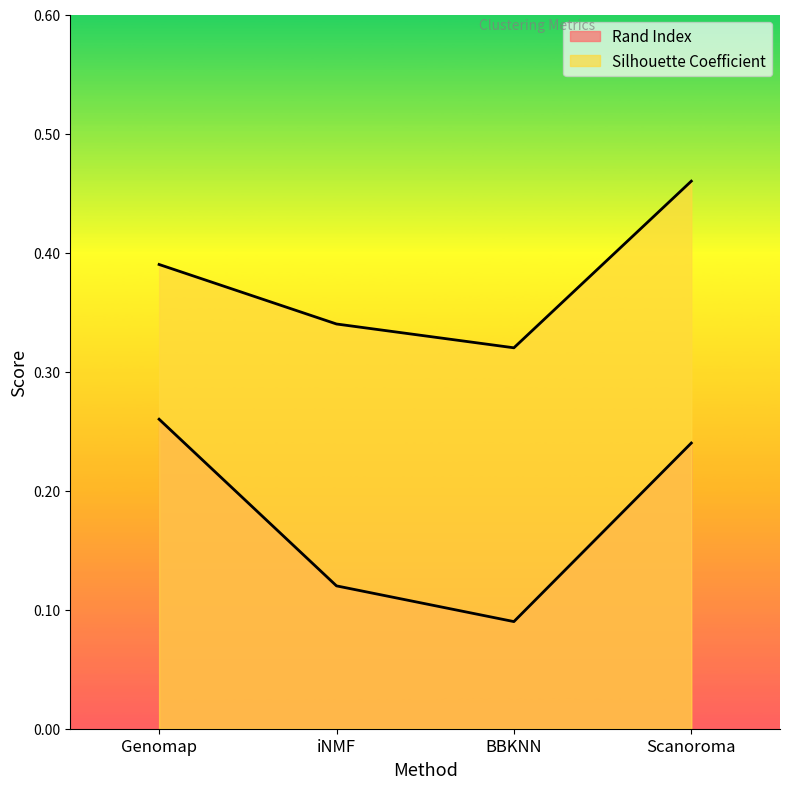

What position from the left is Scanoroma?

4